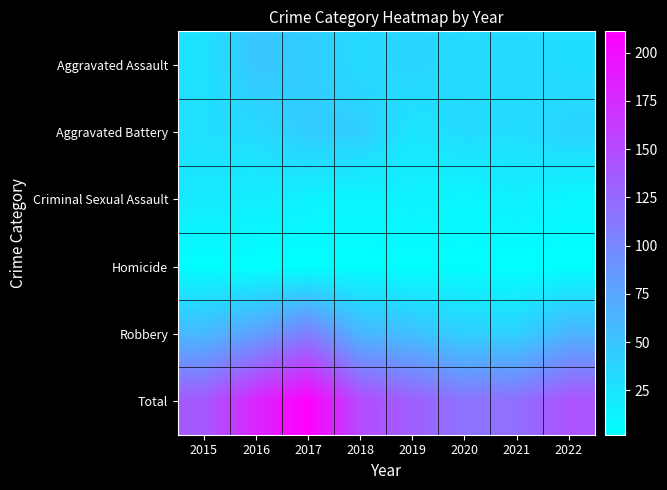

Rank the series by their maximum value, from lowest to highest.

Homicide, Criminal Sexual Assault, Aggravated Battery, Aggravated Assault, Robbery, Total